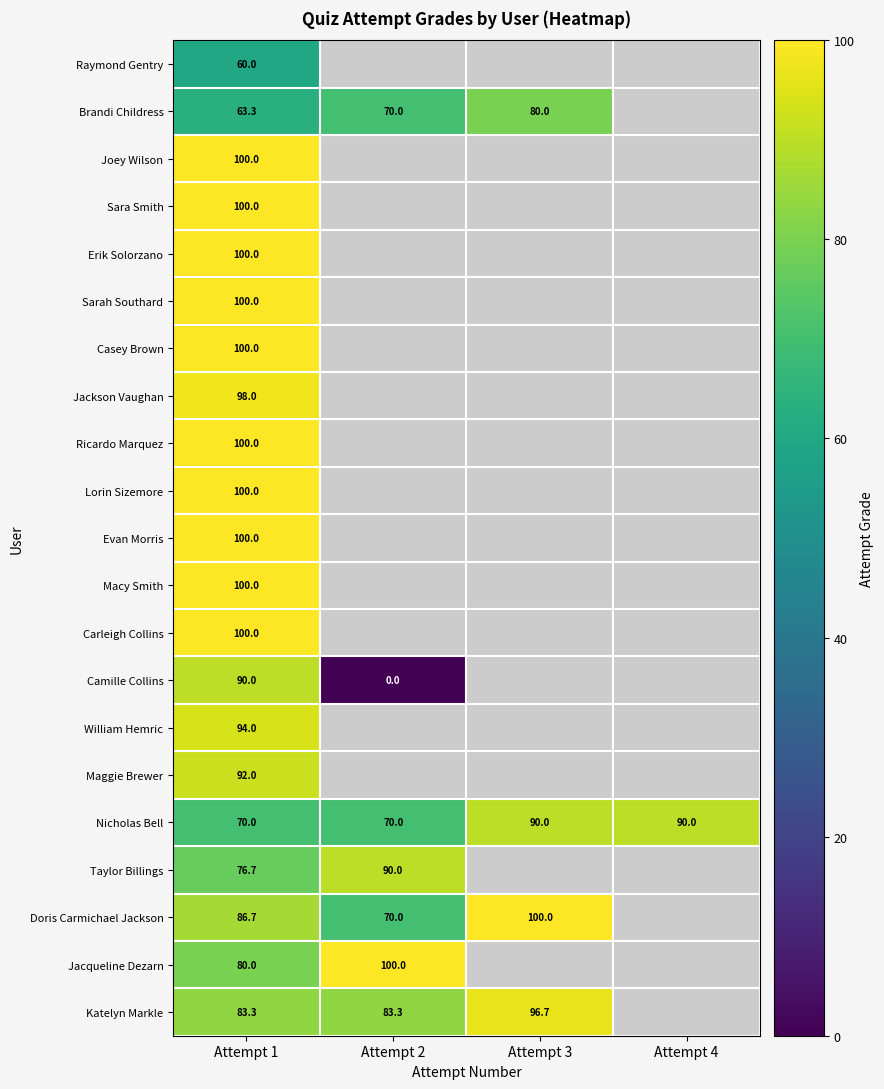

Is the value of Macy Smith at Attempt 1 greater than the value of Jacqueline Dezarn at Attempt 1?

Yes